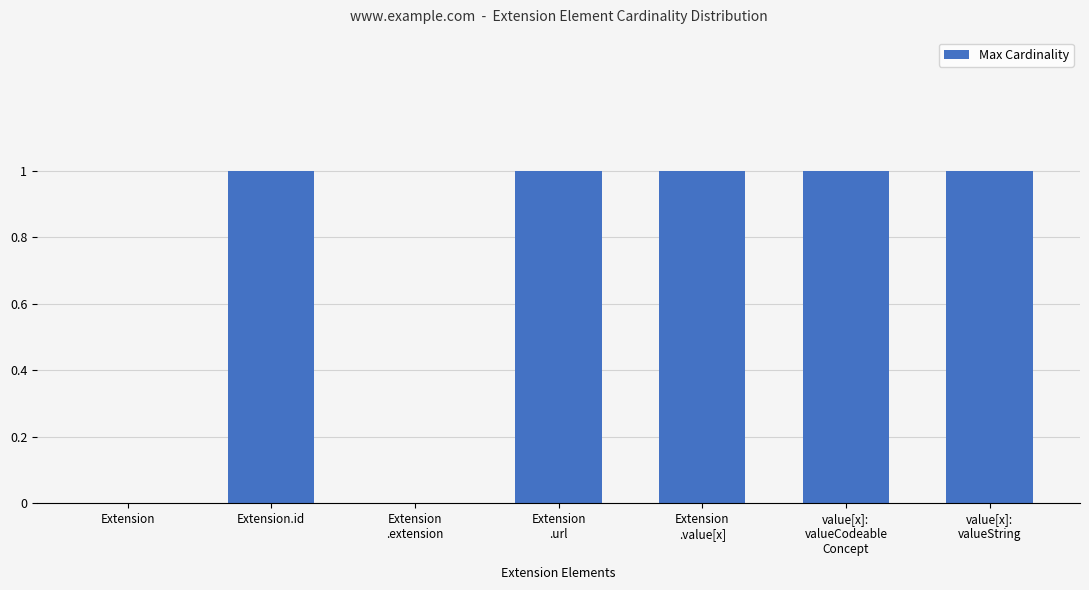

Reading right to left, what are all the values shown in this chart?

1	1	1	1	0	1	0